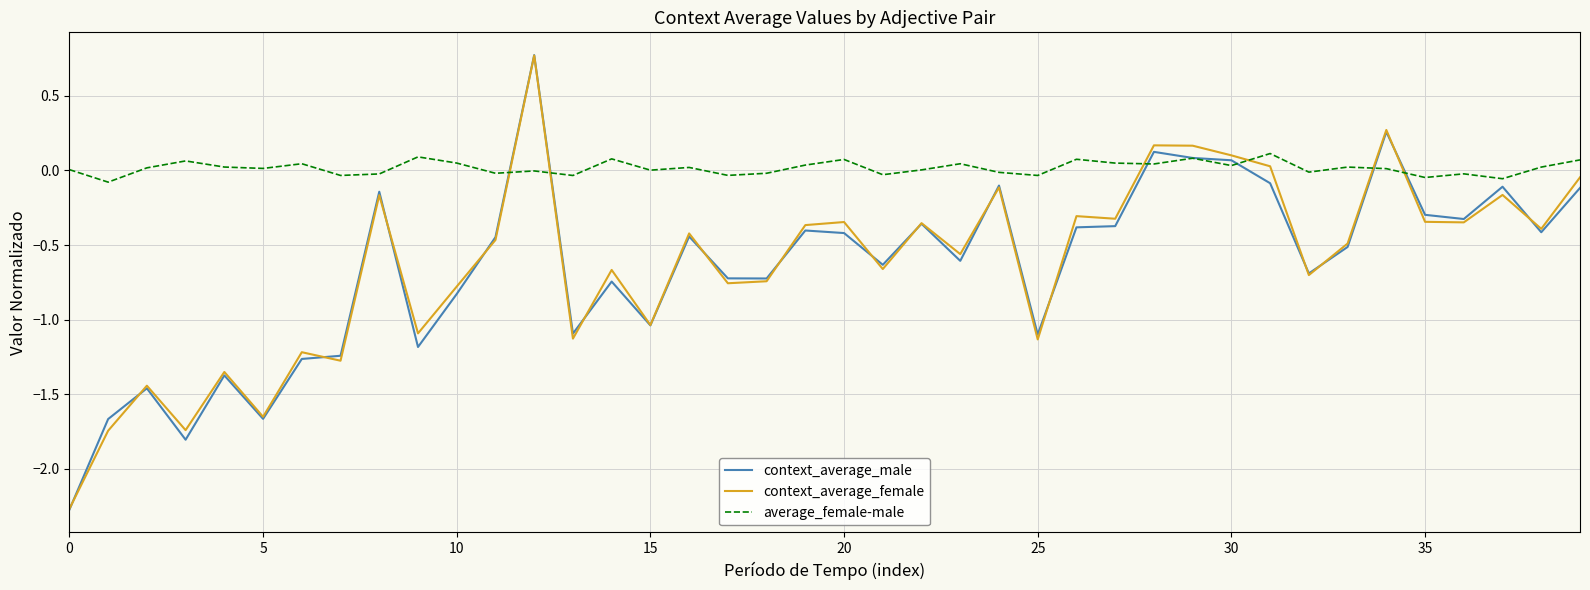

What are all the series names shown in the legend?

context_average_male, context_average_female, average_female-male